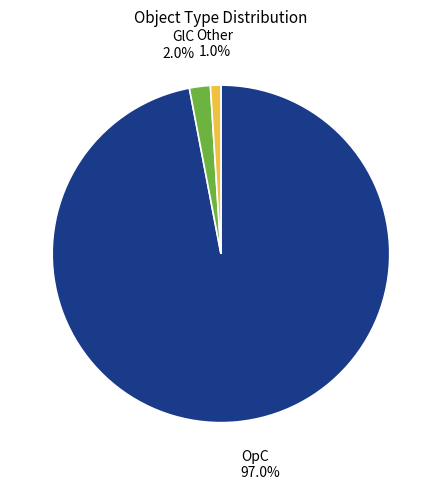

How many slices are in this pie chart?

3